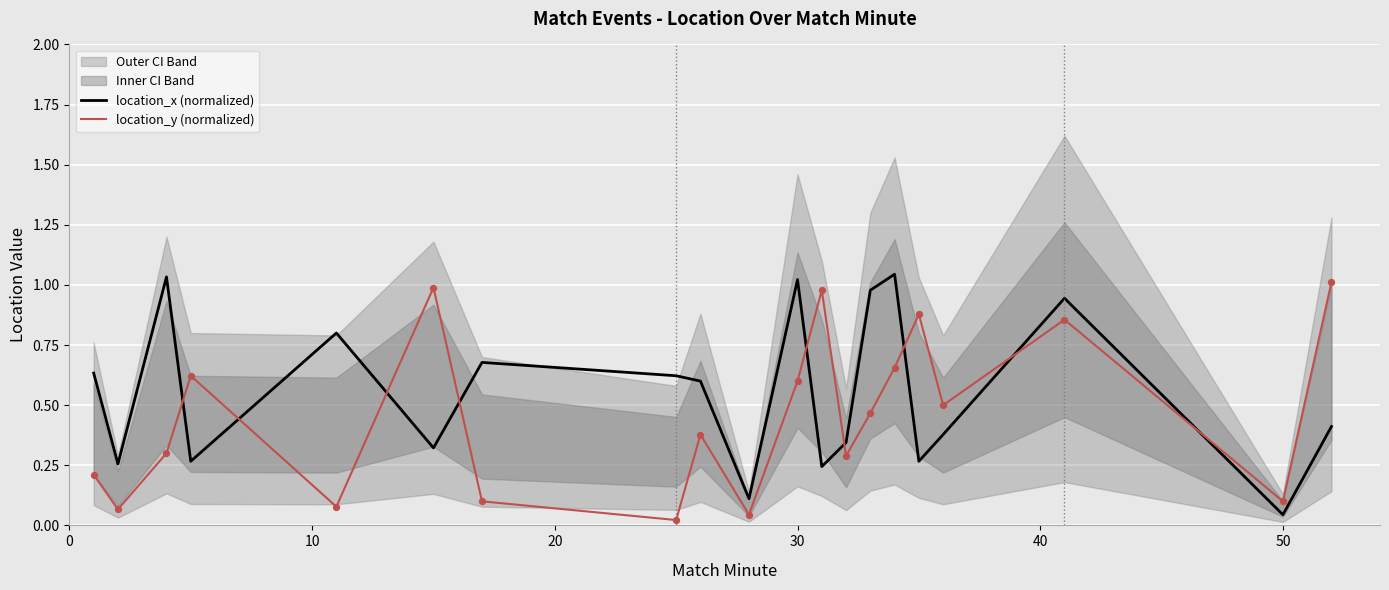

Which series contains the highest Y value?

location_x (normalized)